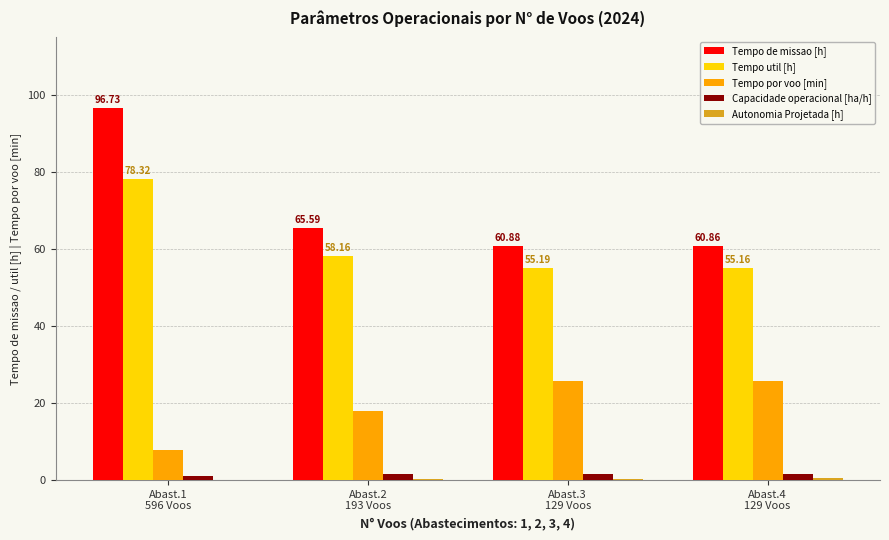

Are the bars grouped side by side (vs. stacked)?

Yes